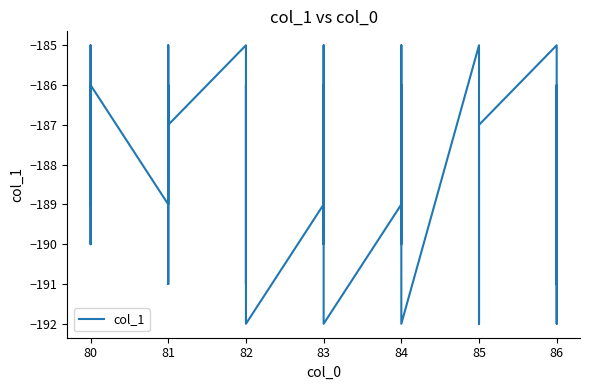

What is the value of the 7th point from the left?

-189